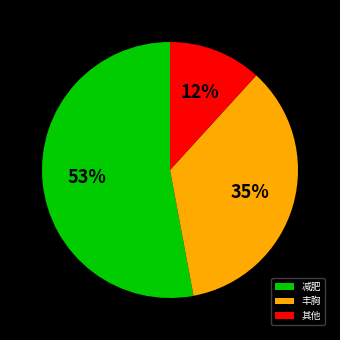

Which category has the smallest portion of the pie?

其他